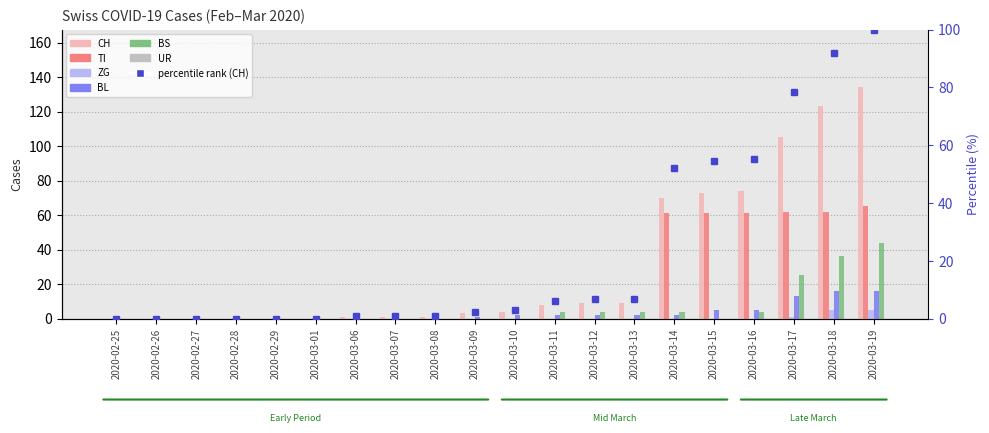

Are the bars horizontal?

No